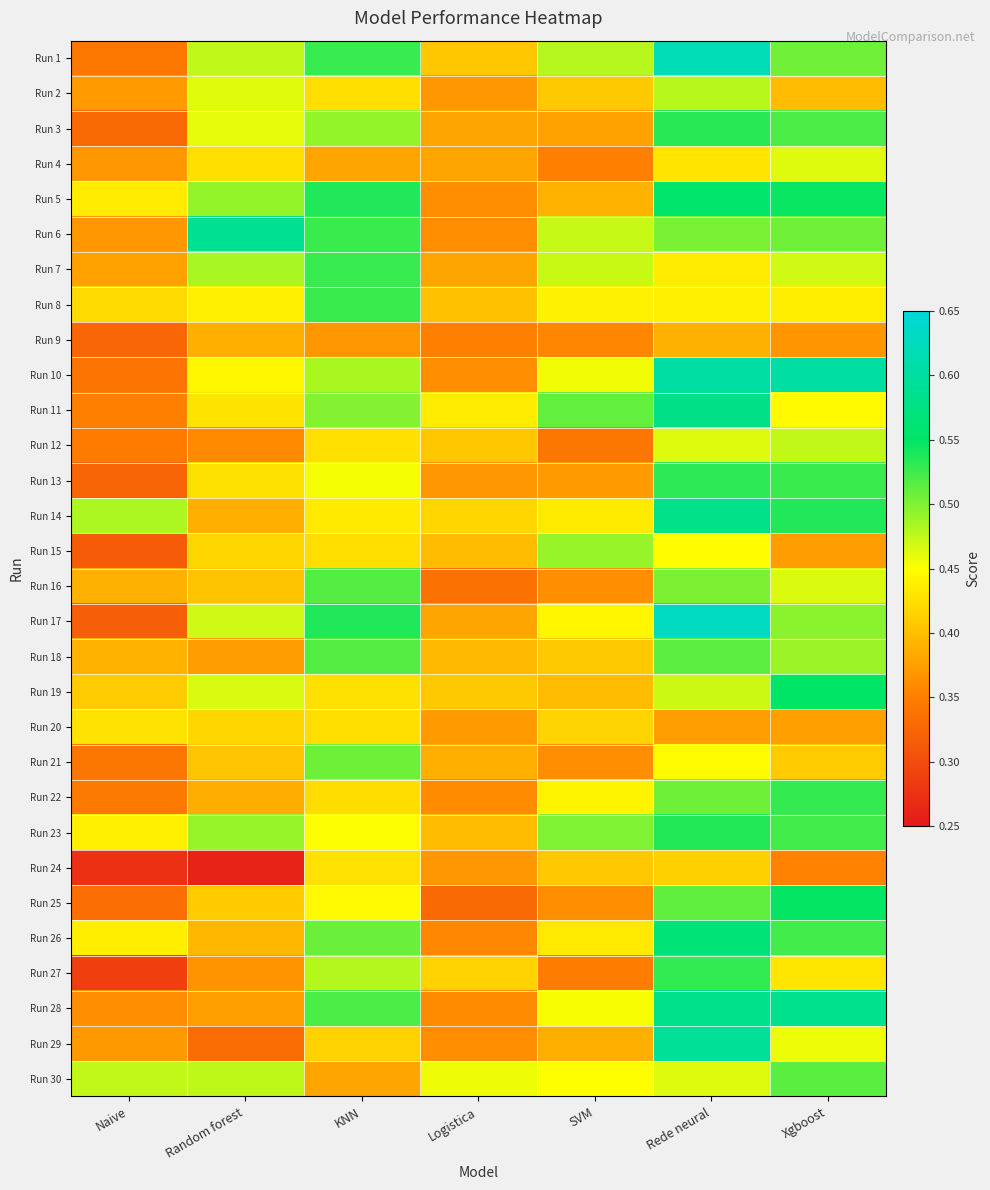

At which category is the sum across all series the highest?

Rede neural